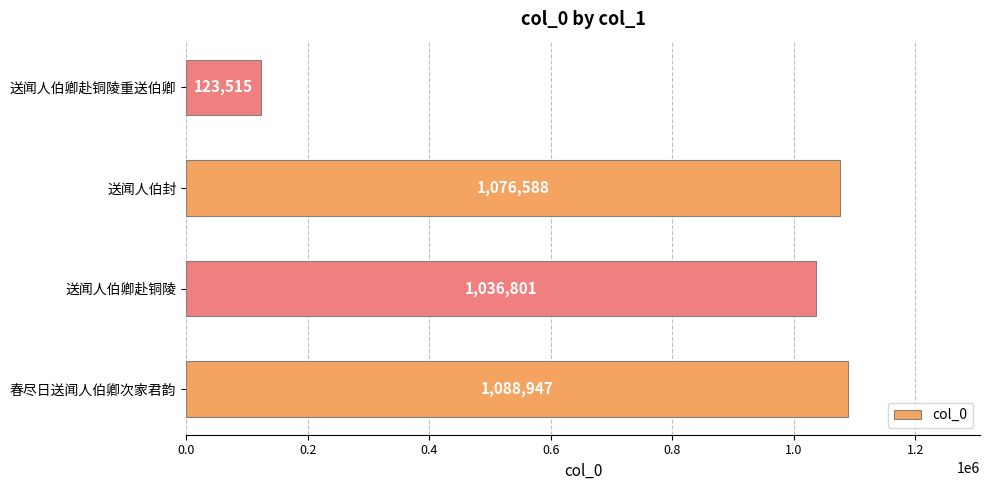

What is the difference between the values at 送闻人伯封 and 春尽日送闻人伯卿次家君韵?

12359